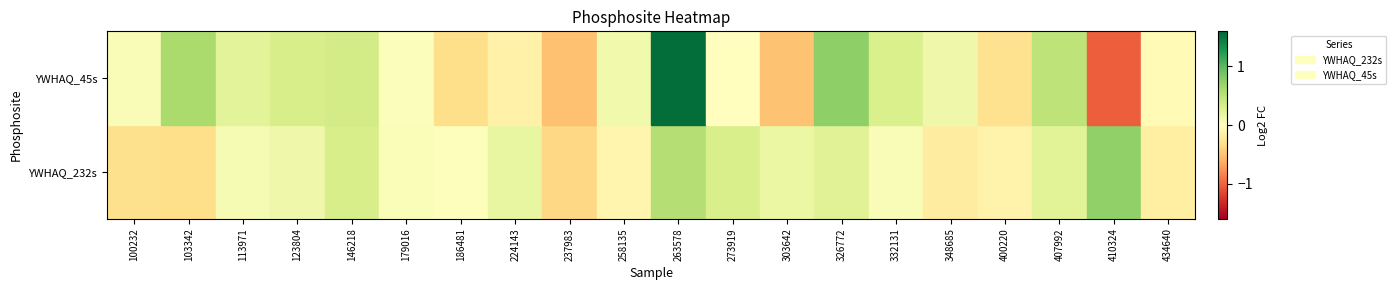

At 186481, list the series in order from largest to smallest.

YWHAQ_232s, YWHAQ_45s